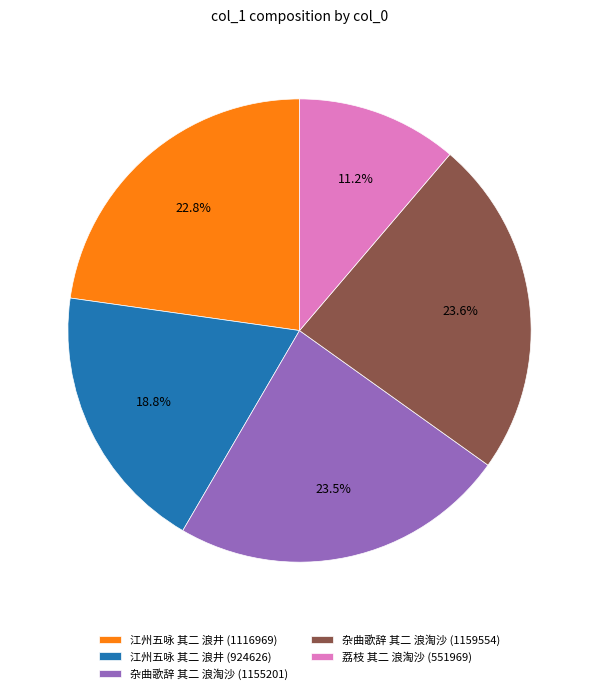

What percentage is the 杂曲歌辞 其二 浪淘沙 (1159554) slice, to the nearest percent?

24%